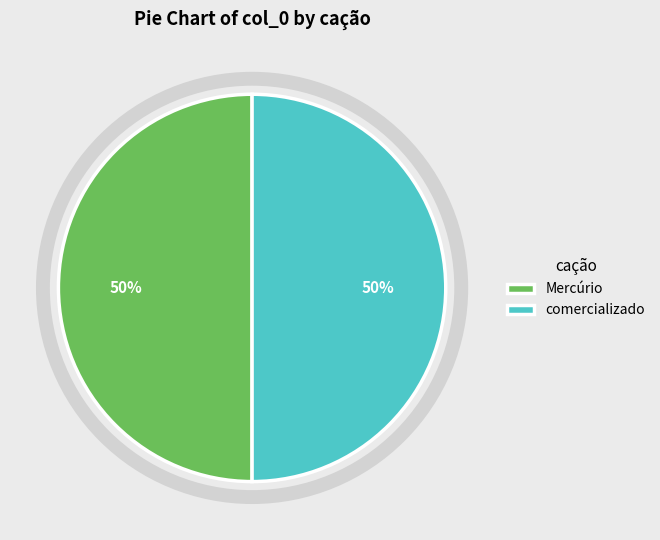

Combined, do Mercúrio and comercializado account for over 50%?

Yes